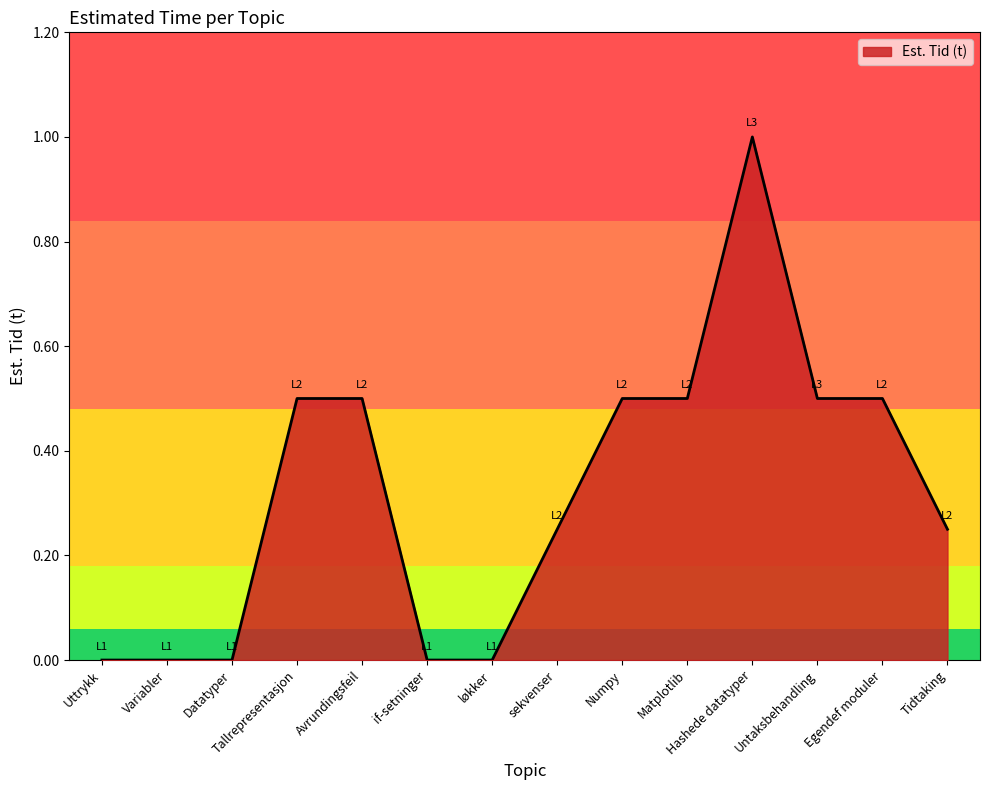

What is the change in value from Avrundingsfeil to Hashede datatyper?

+0.5